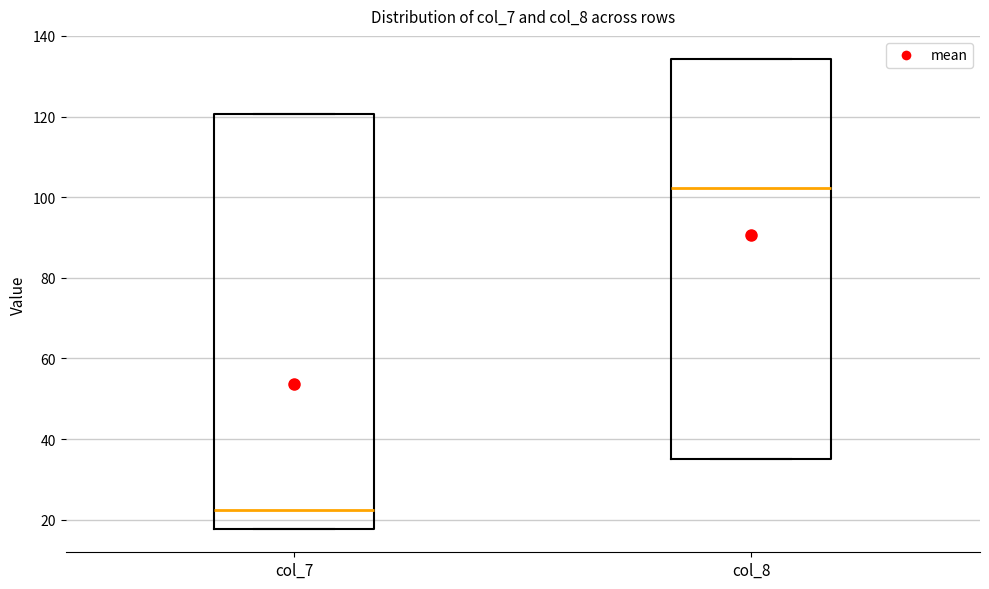

Which box is the tallest, from its lower edge to its upper edge?

col_7